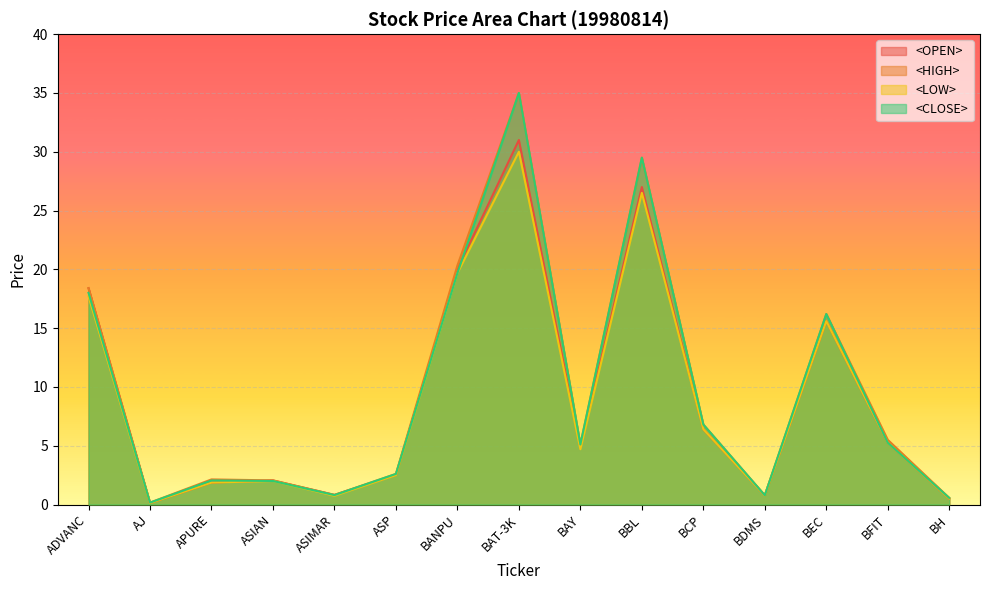

How many lines are shown in the chart?

4